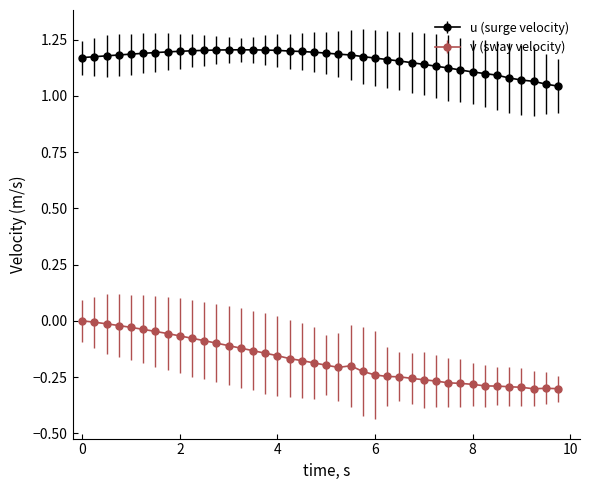

What is the sum of all v (sway velocity) values?

-7.0